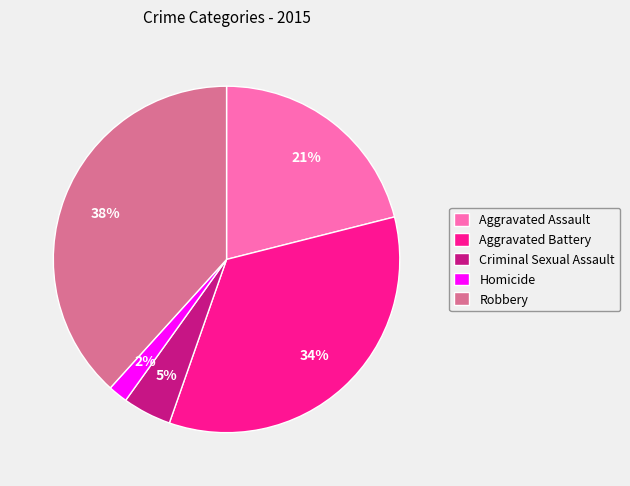

True or false: Homicide accounts for 2% of the total.

True